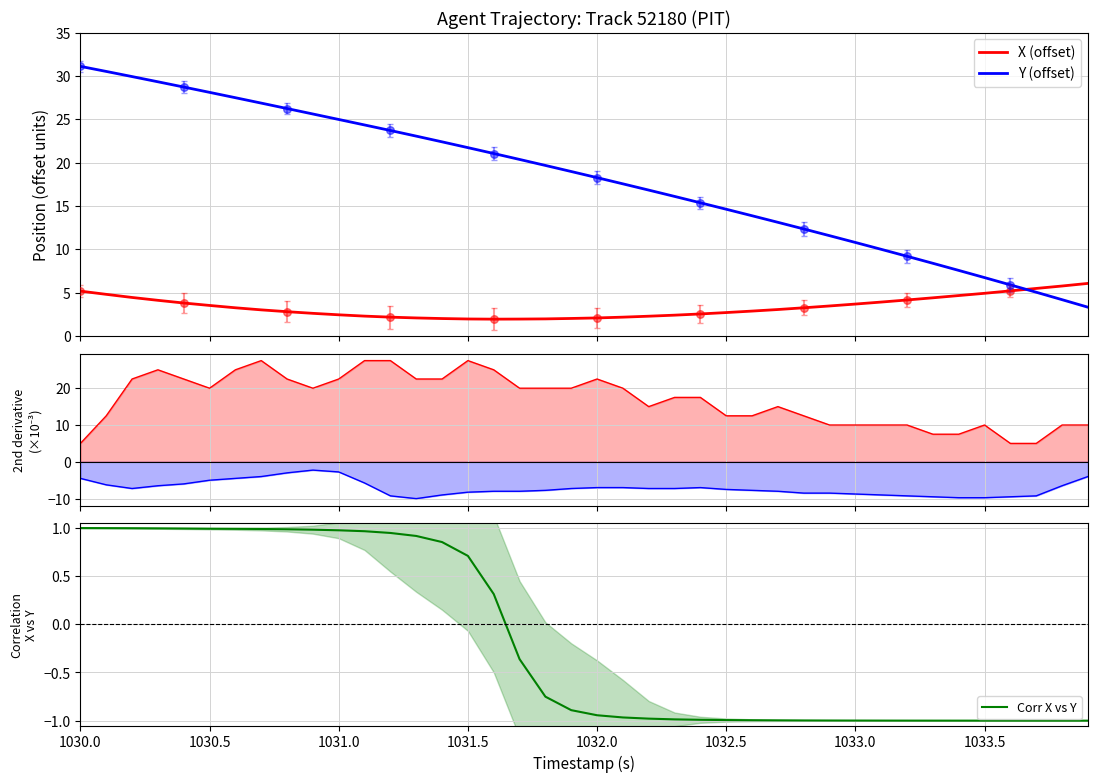

Is it true that Corr X vs Y equals 1.7 at 1030.0?

False